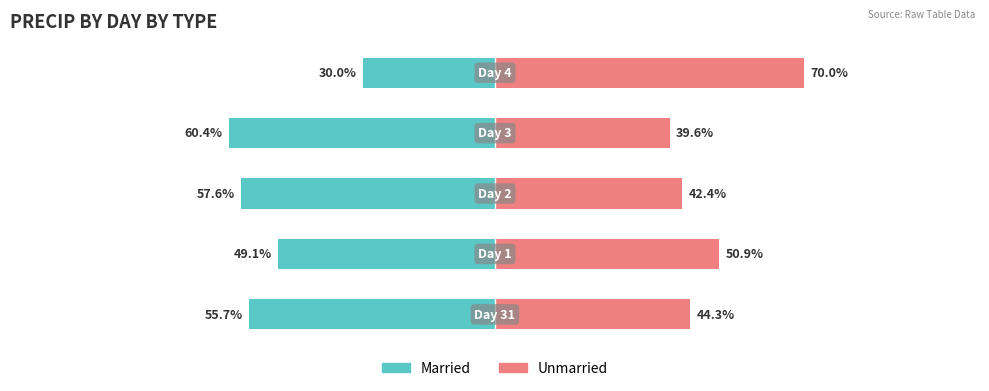

True or false: Married has a value of -89.7 at 2.

False